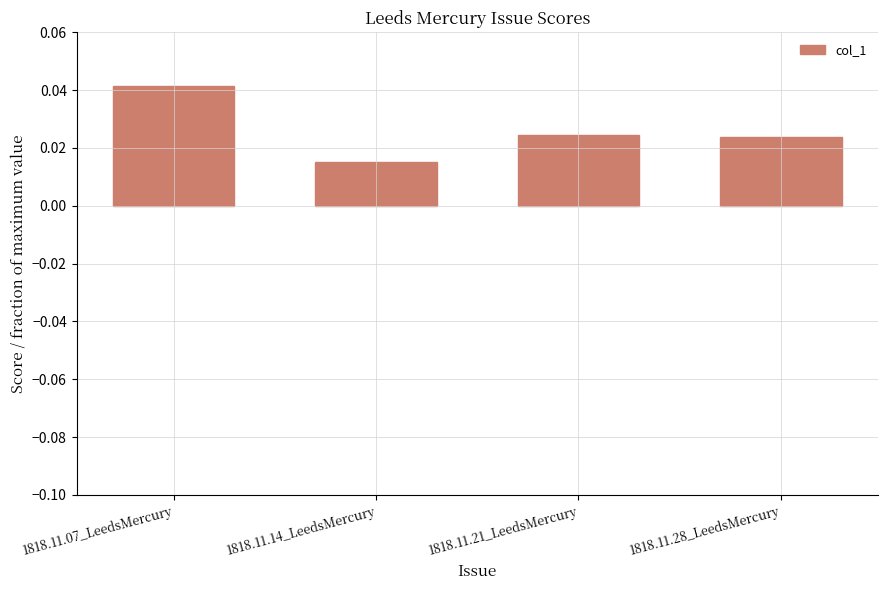

Are the bars grouped side by side (vs. stacked)?

No